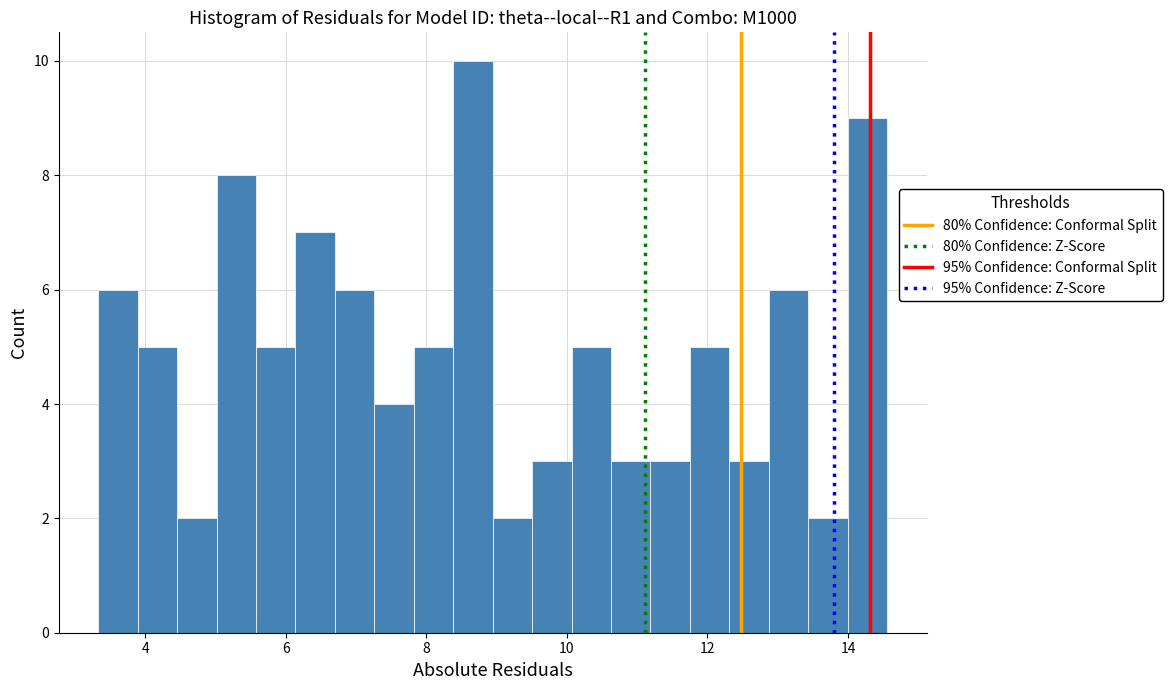

Read against the x-axis, roughly where is the centre of the tallest bar?

8.6